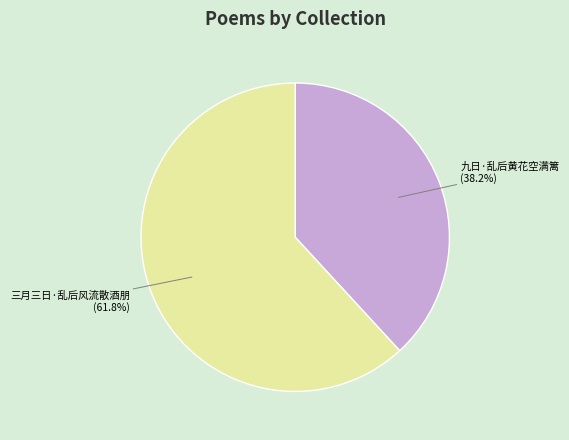

What is the largest slice in the pie chart?

三月三日·乱后风流散酒朋